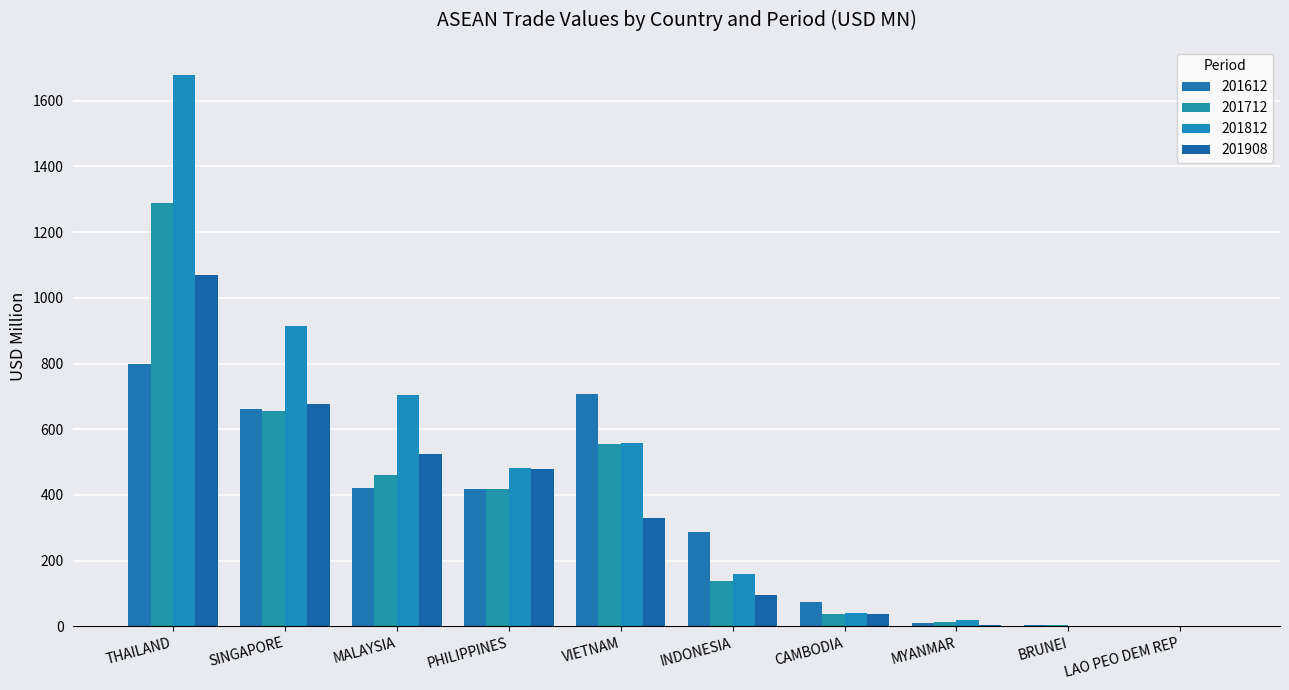

What is the minimum value for 201812?

1.0